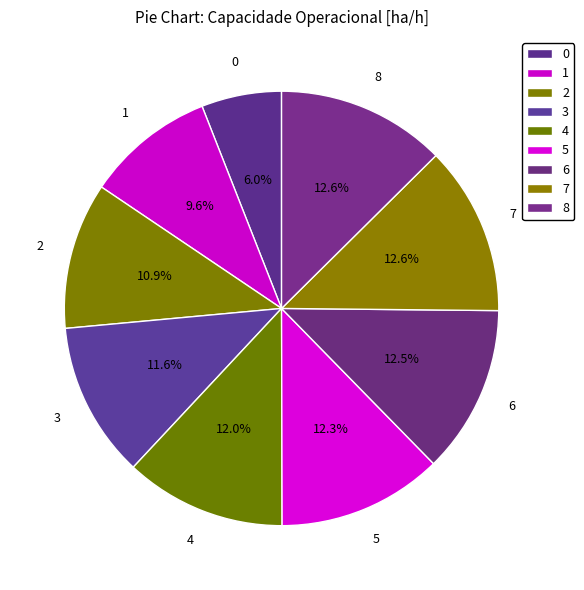

How many slices are in this pie chart?

9